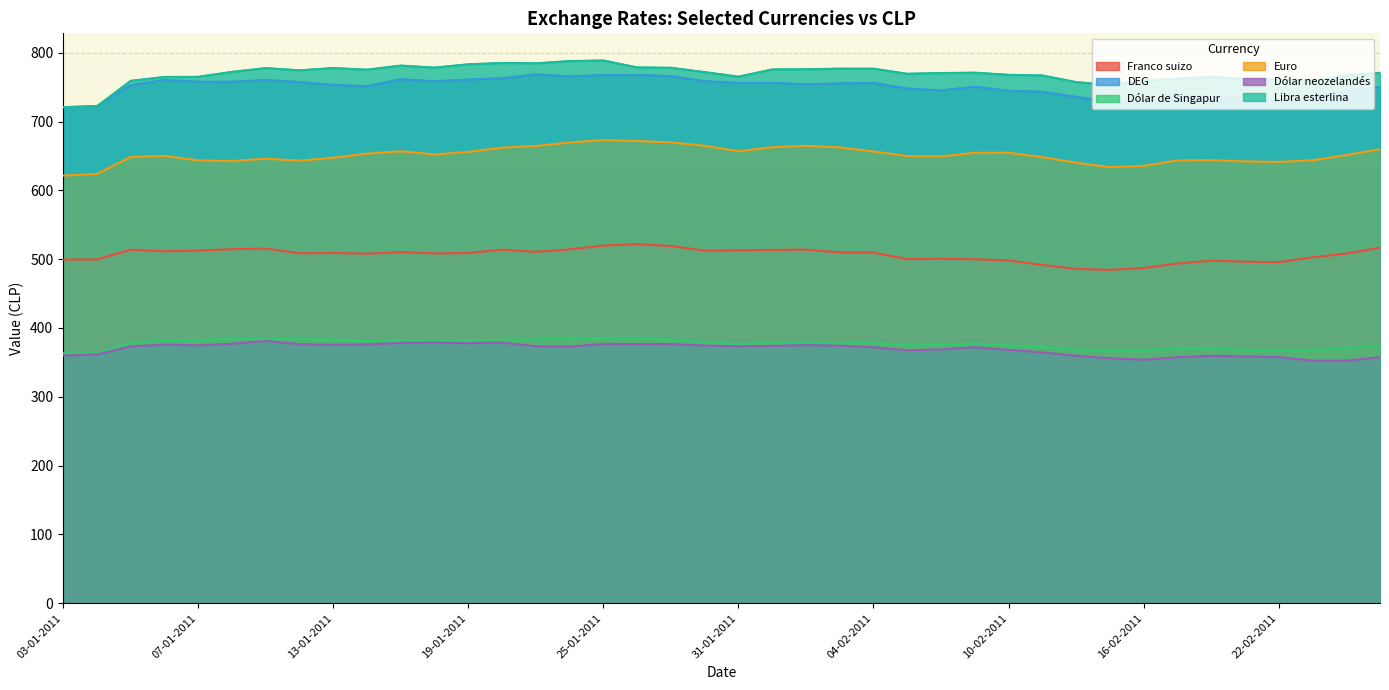

What is the spread (max minus min) of values at 10-01-2011?

395.2